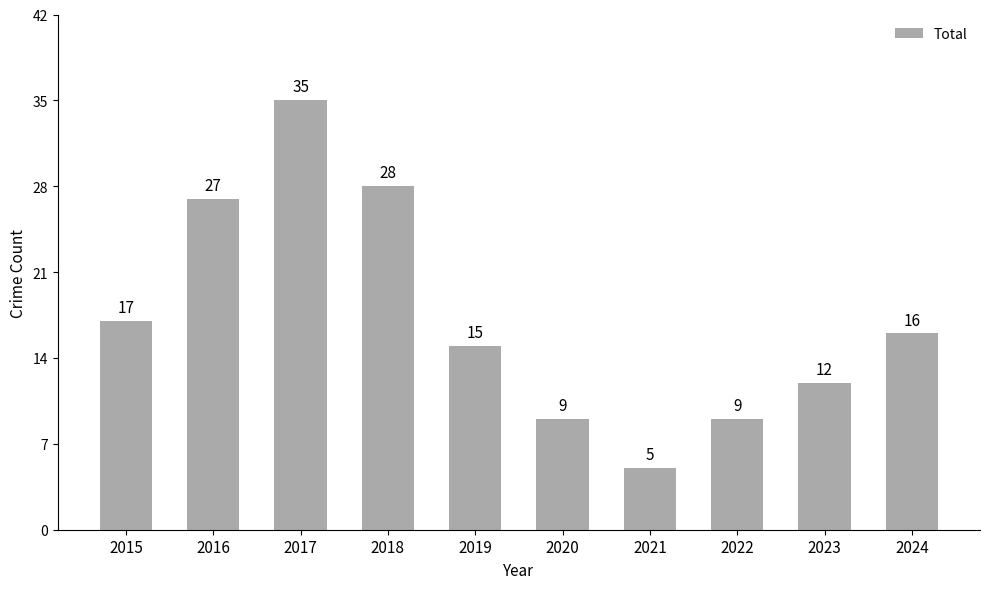

Does the chart contain stacked bars?

No